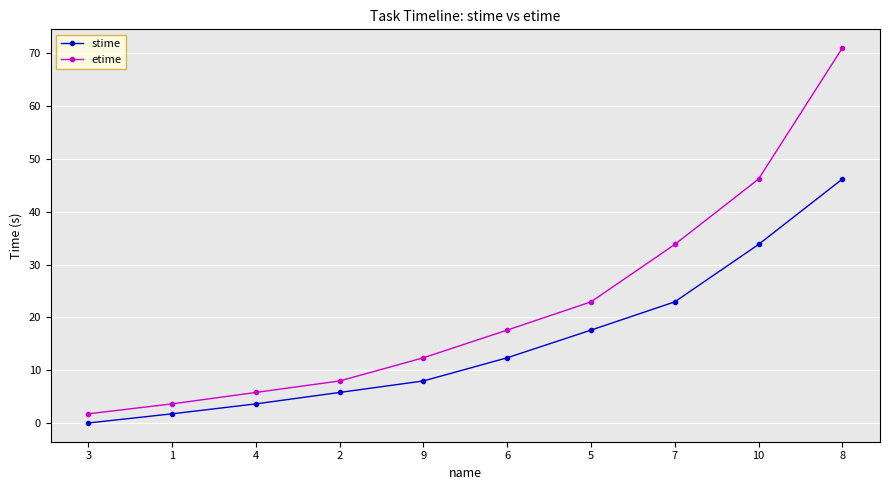

Rank the categories by etime value from highest to lowest.

8, 10, 7, 5, 6, 9, 2, 4, 1, 3